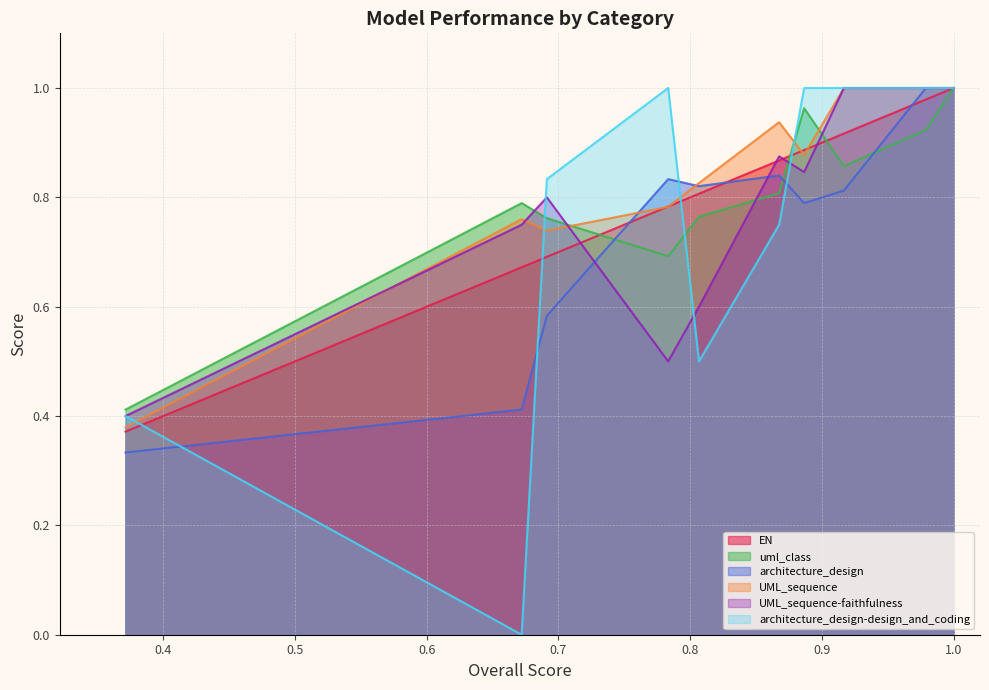

Is it true that EN equals 1.6 at gpt-4-1106-preview?

False